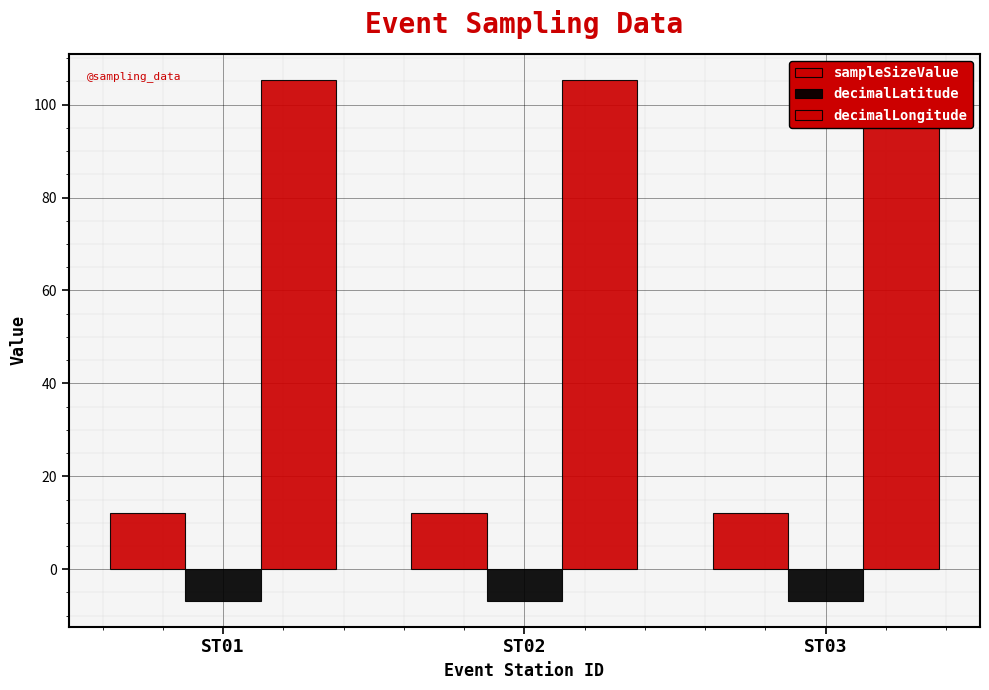

At which category does the chart reach its peak across all series?

ST01